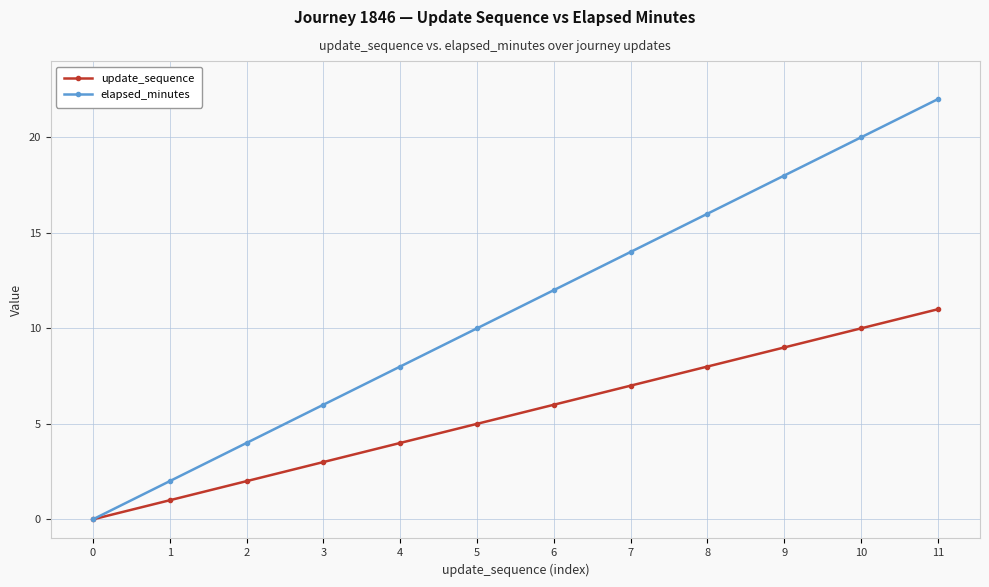

Is the value of update_sequence at 8 greater than the value of elapsed_minutes at 5?

No